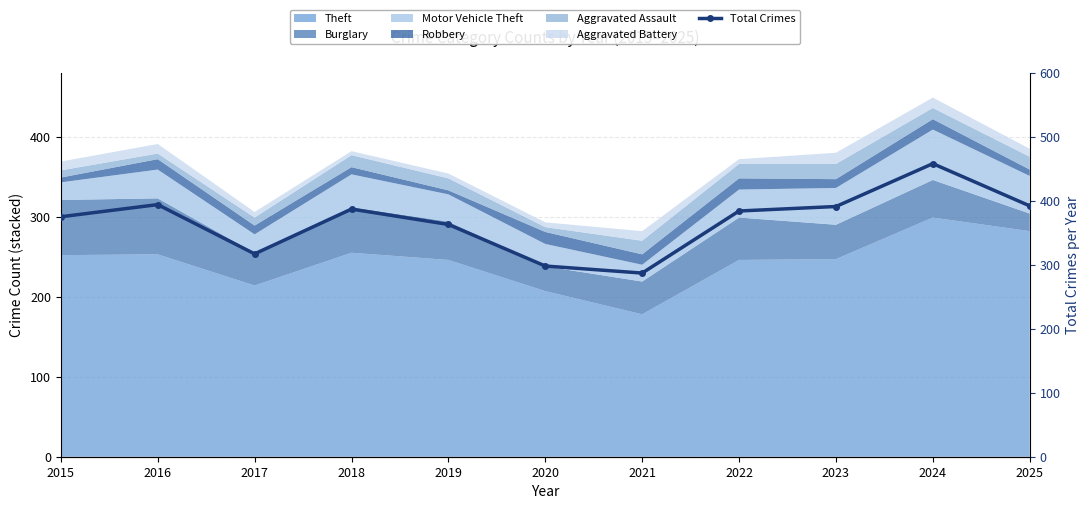

Where is the first local maximum?

2016